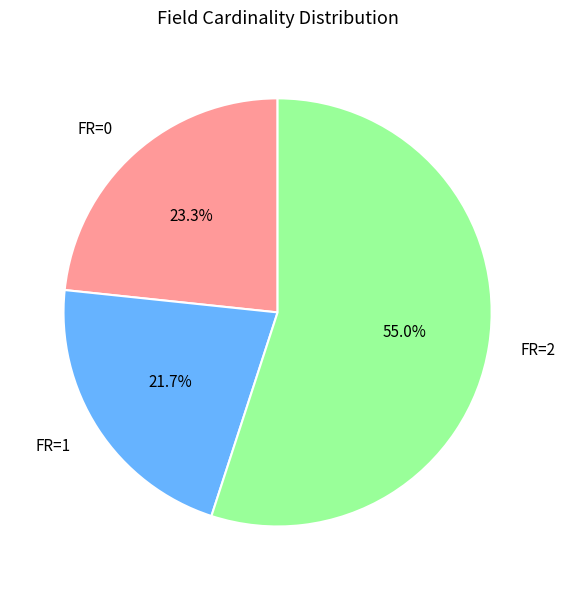

Is the sum of FR=0 and FR=1 greater than half?

No